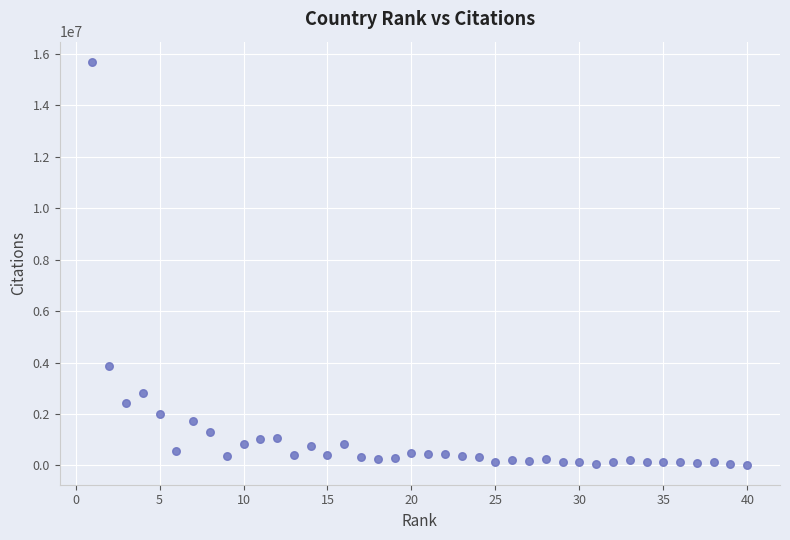

What is the range of X values (max minus min)?

39